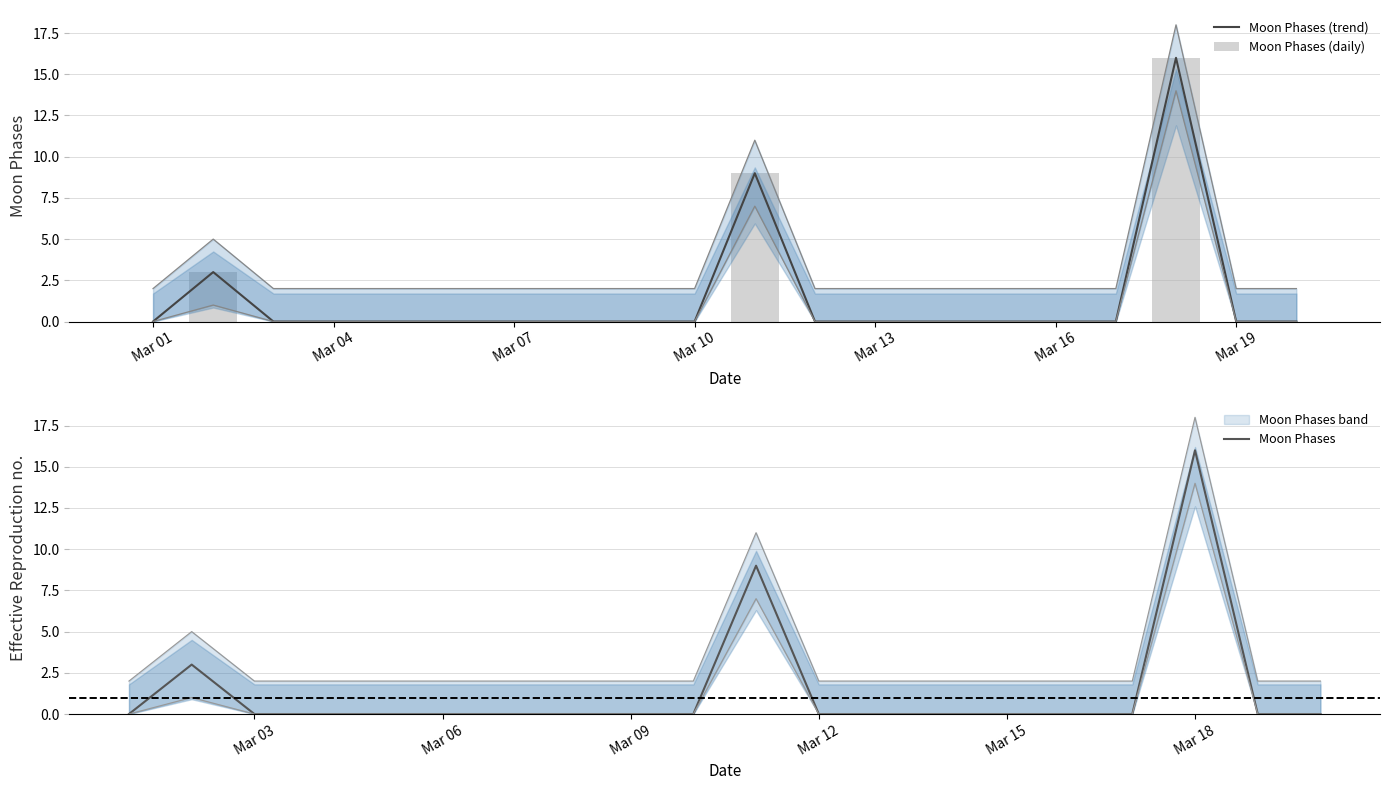

Does the chart contain any negative values?

No